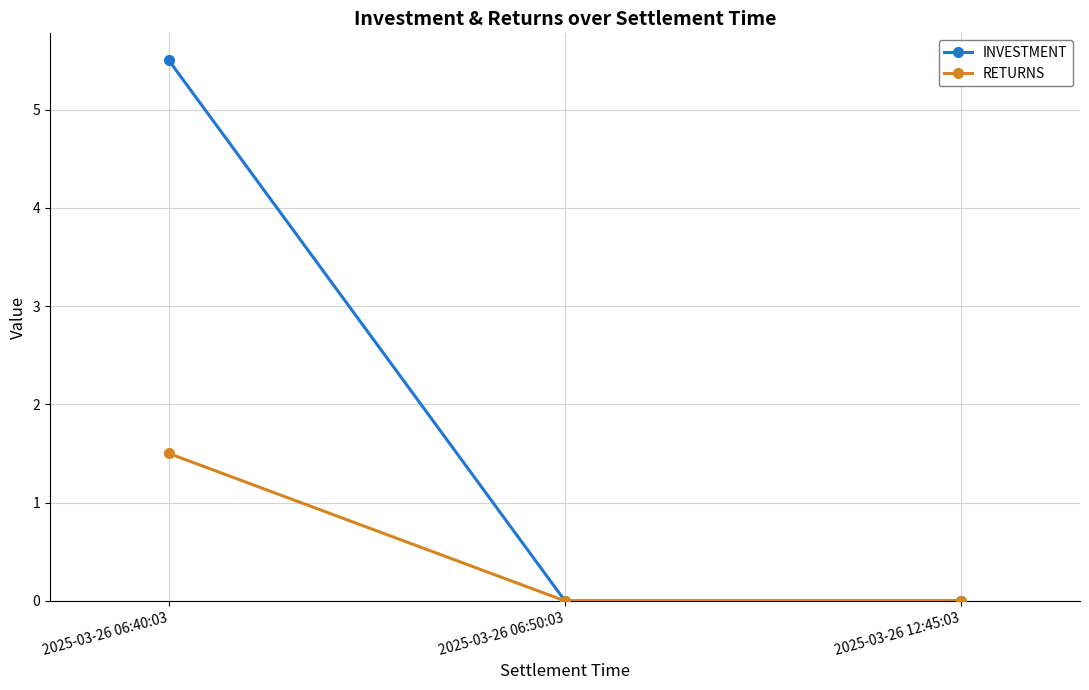

Which series changed the most between 2025-03-26 06:40:03 and 2025-03-26 06:50:03?

INVESTMENT